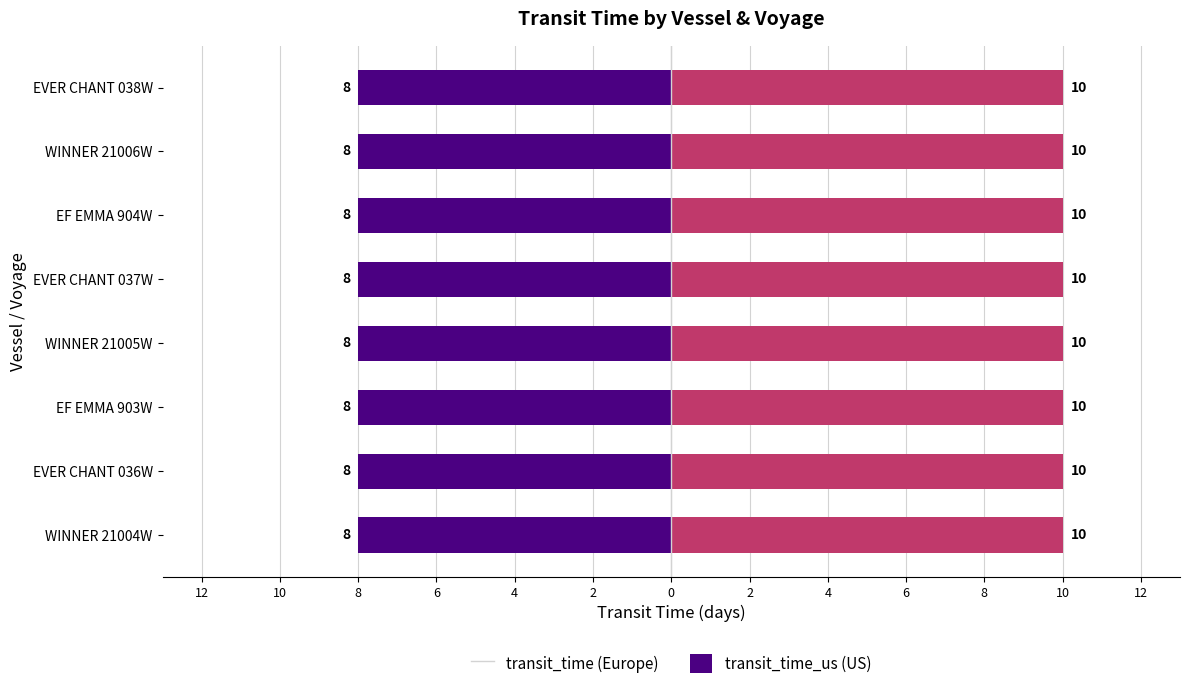

Between WINNER 21006W and EVER CHANT 038W, which series saw the biggest shift?

transit_time